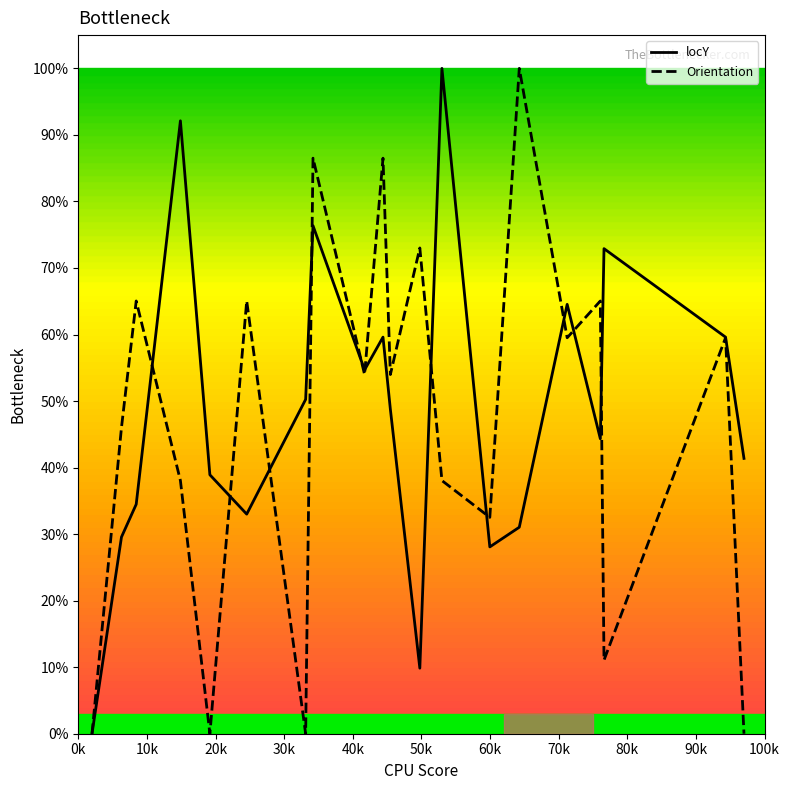

What is the highest value of the Orientation series?

100.0